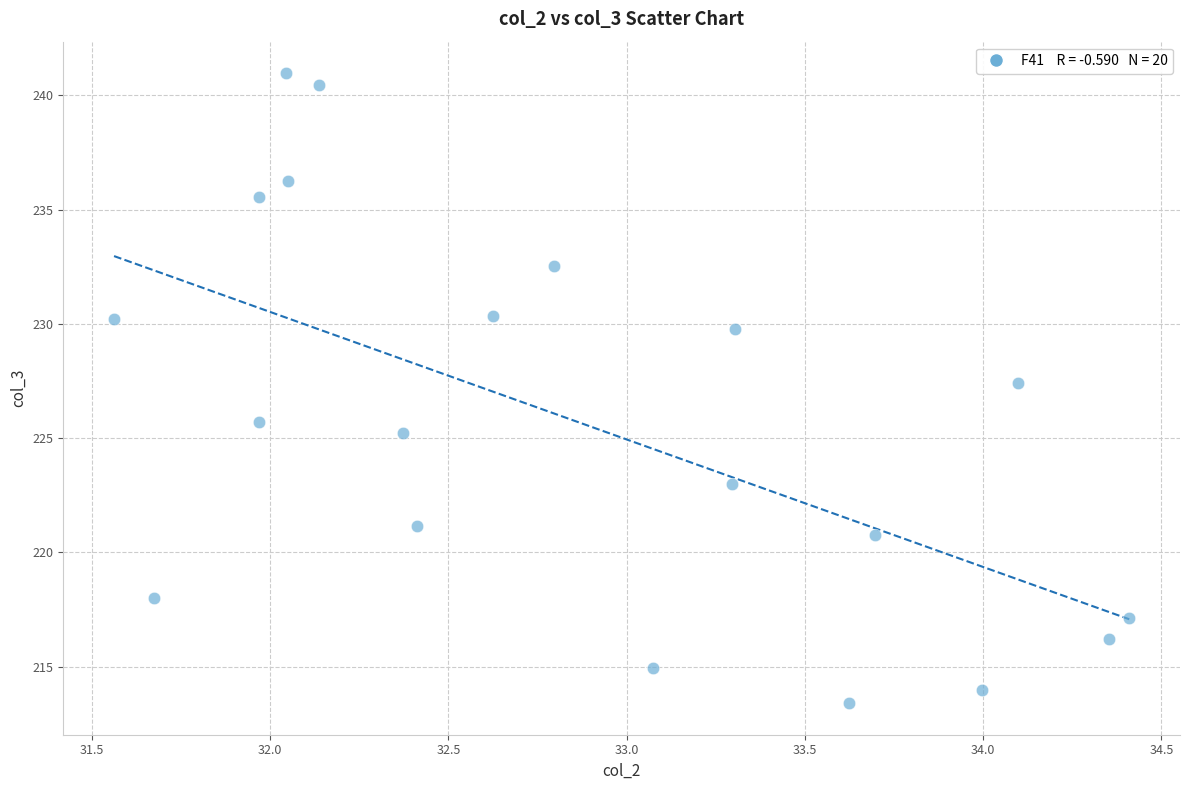

What is the range of Y values (max minus min)?

27.6